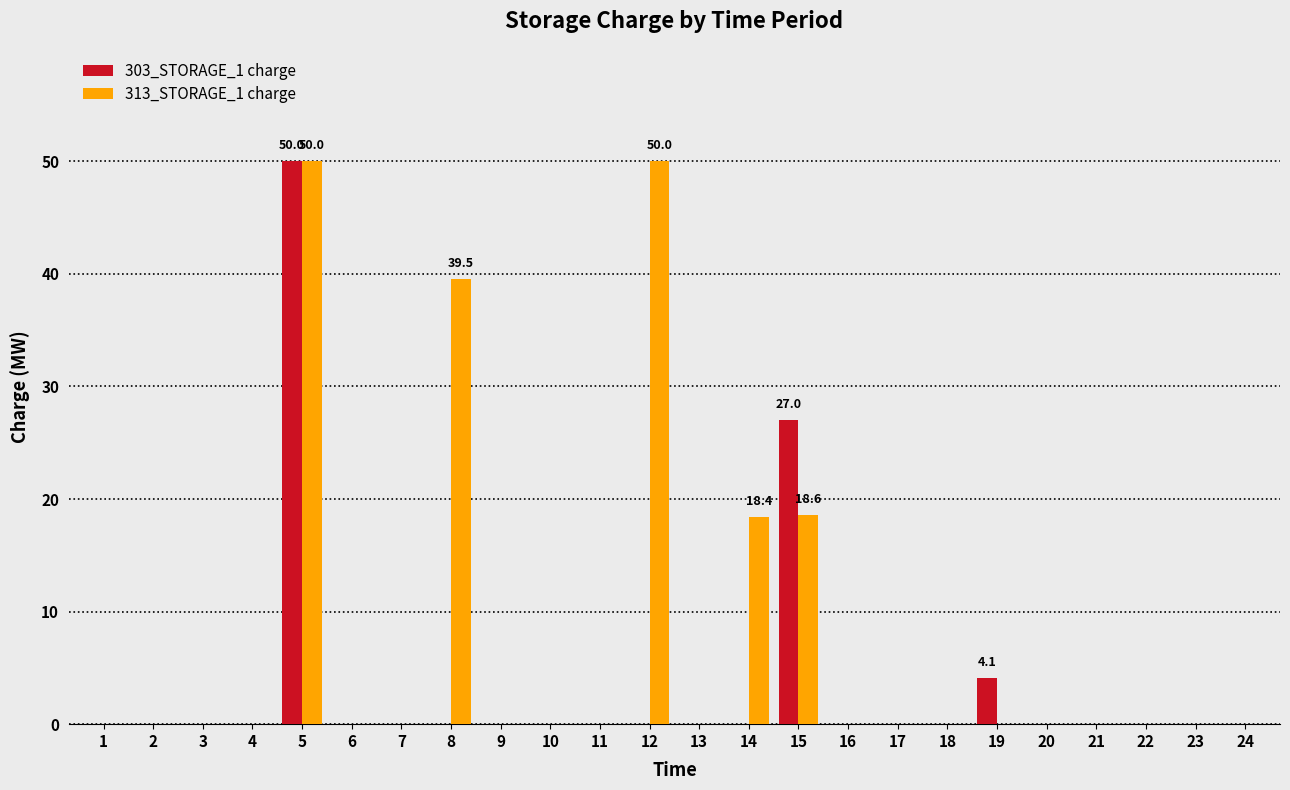

The value of 303_STORAGE_1 charge at 6 is 0.0. True or false?

True